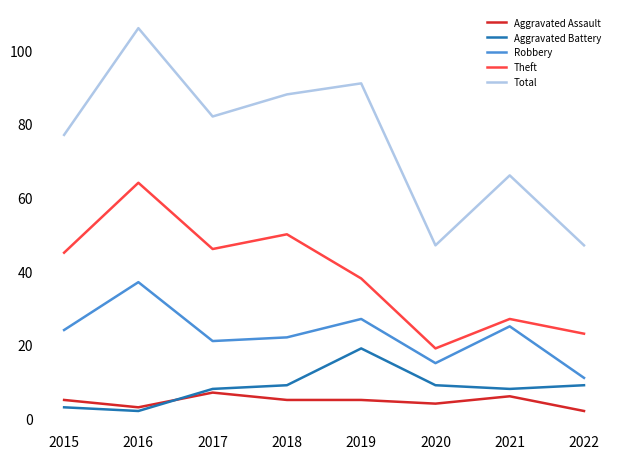

What are all the series names shown in the legend?

Aggravated Assault, Aggravated Battery, Robbery, Theft, Total